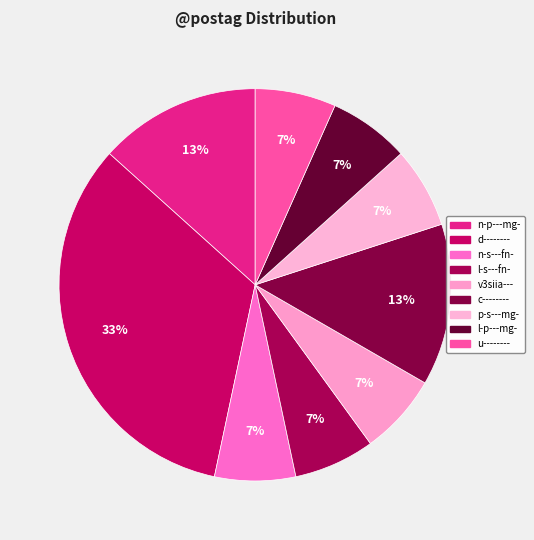

Count the number of slices in the pie.

9